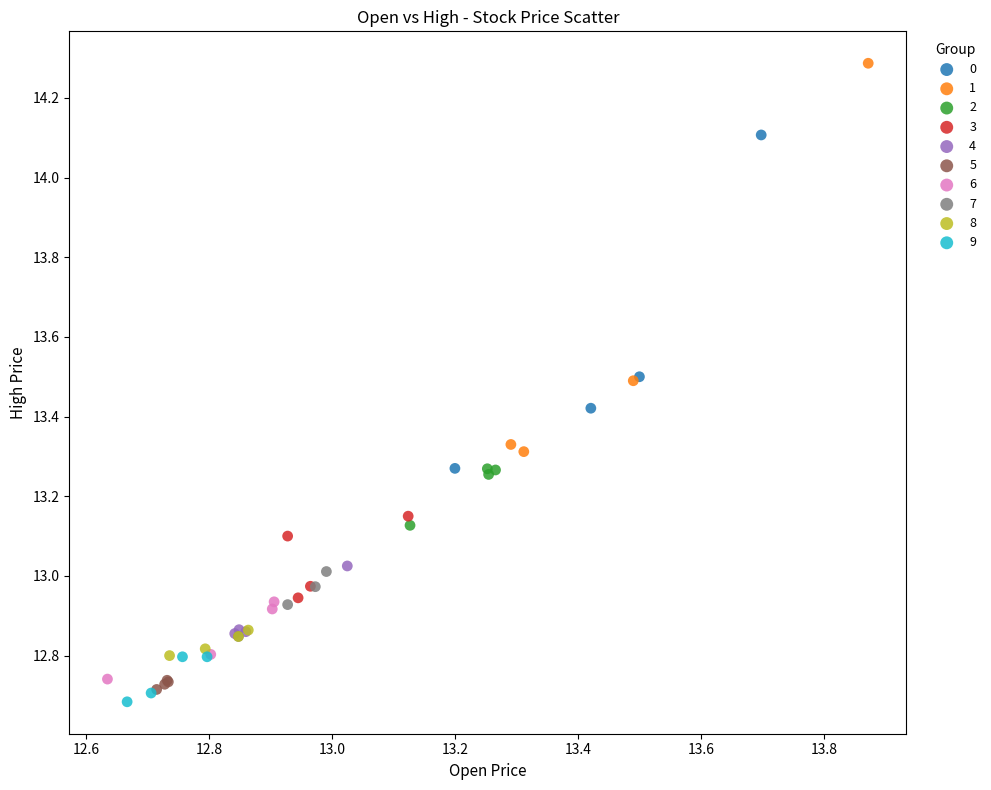

Which series has the widest spread of Y values?

1